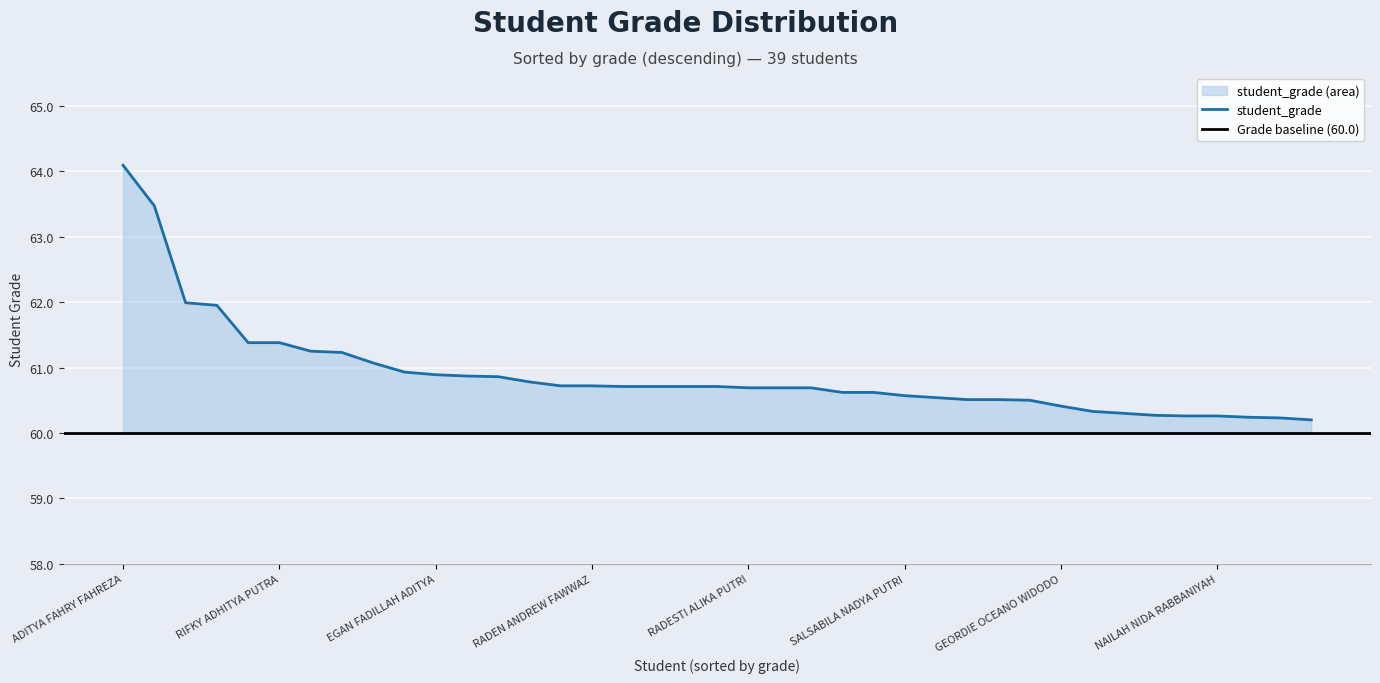

How many lines are shown in the chart?

1